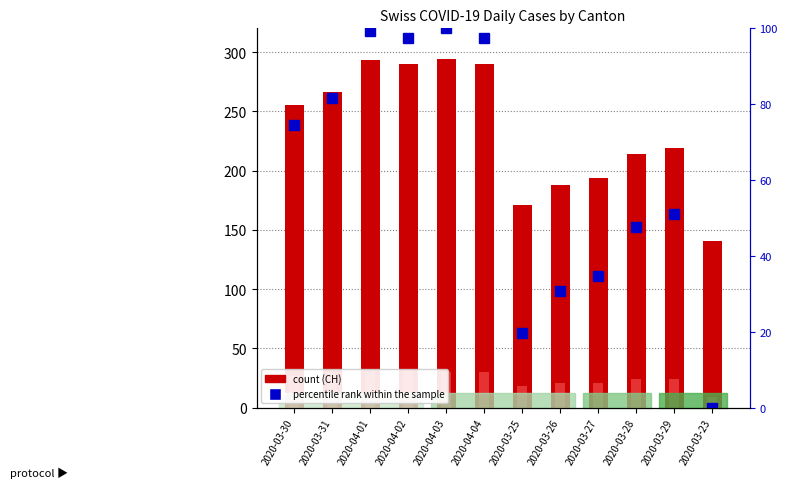

At which label does percentile rank within the sample first exceed 74?

2020-03-30